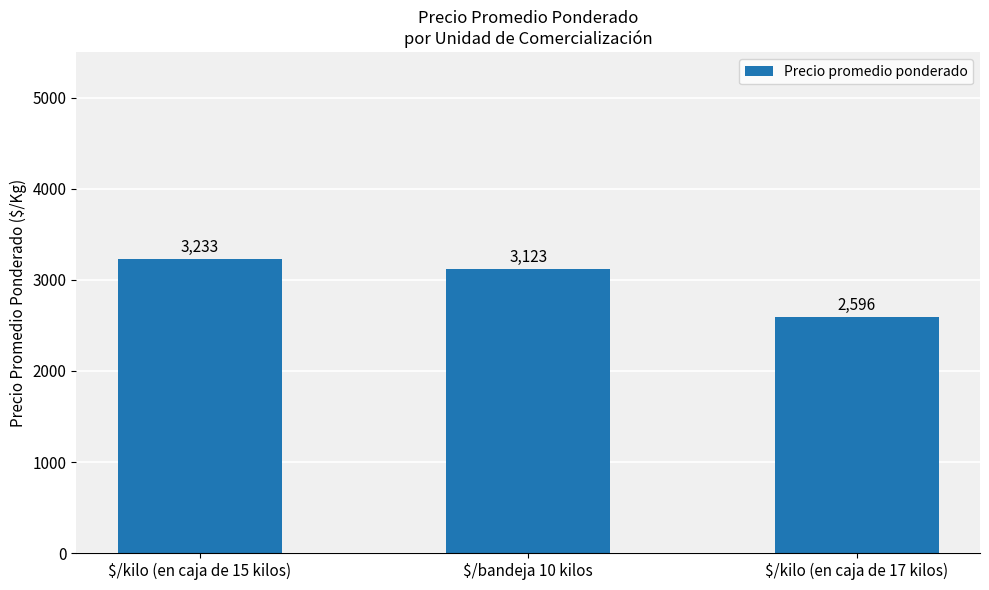

Are the bars grouped side by side (vs. stacked)?

No